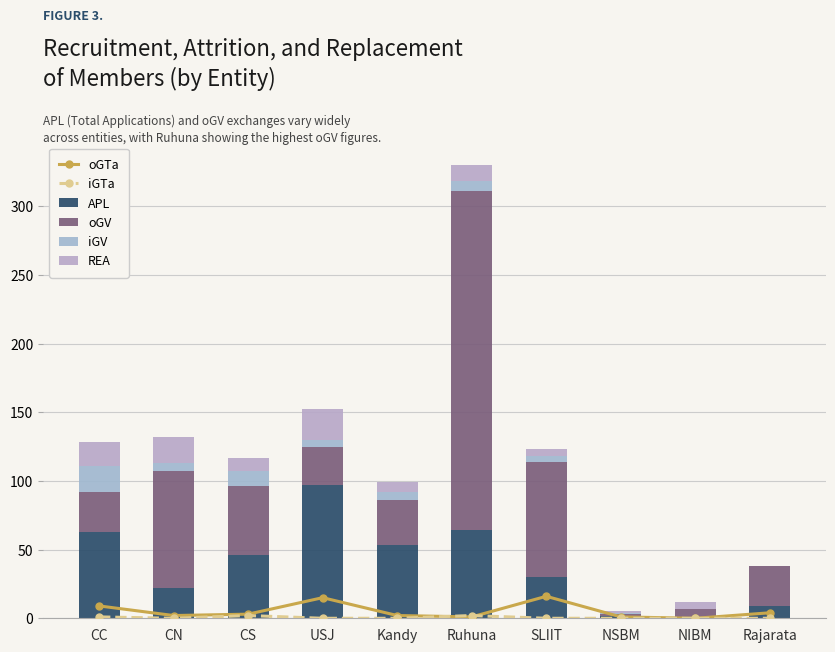

True or false: oGTa has a value of 14 at CC.

False